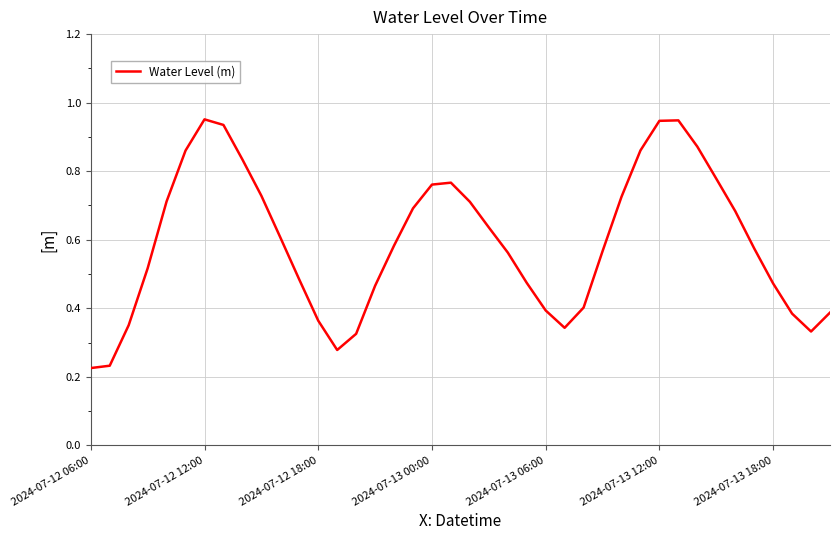

Where is the first local minimum?

13